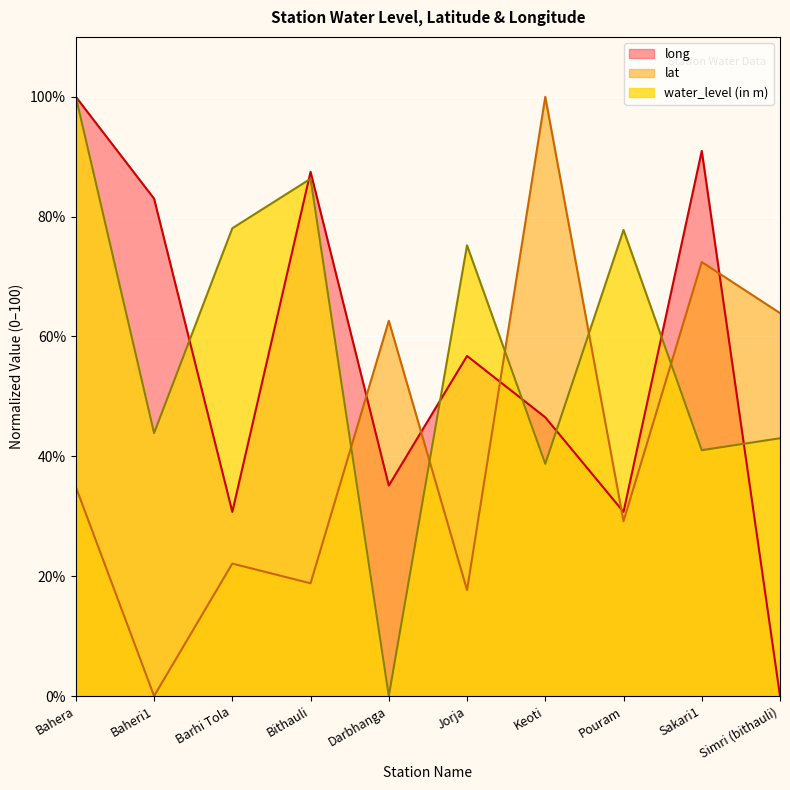

What is the label of the 3rd point from the right?

Pouram